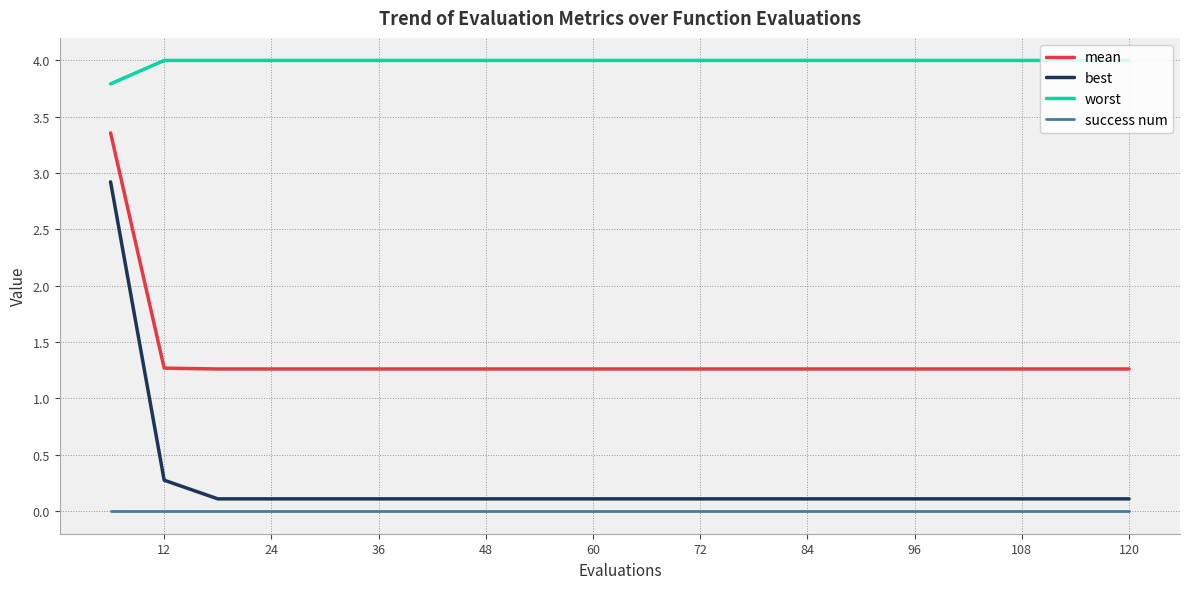

What is the difference between the maximum and minimum values in the best series?

2.8